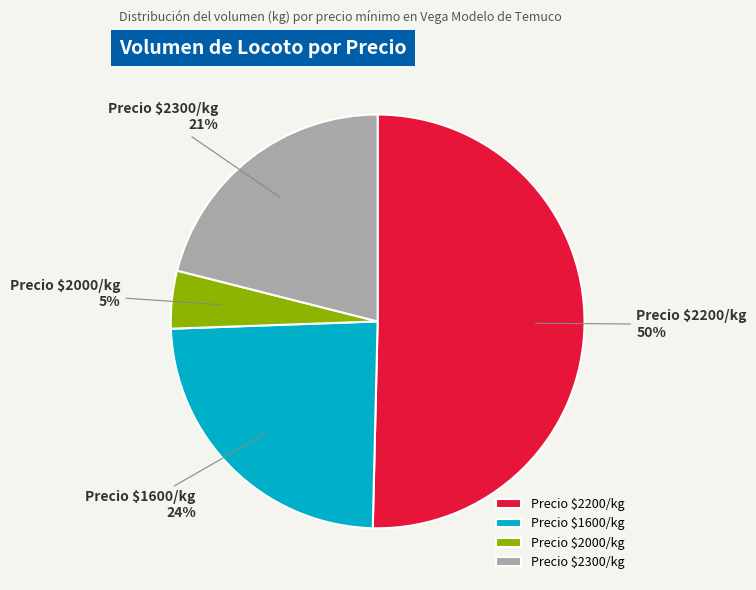

The Precio $1600/kg slice represents 30% of the pie. True or false?

False